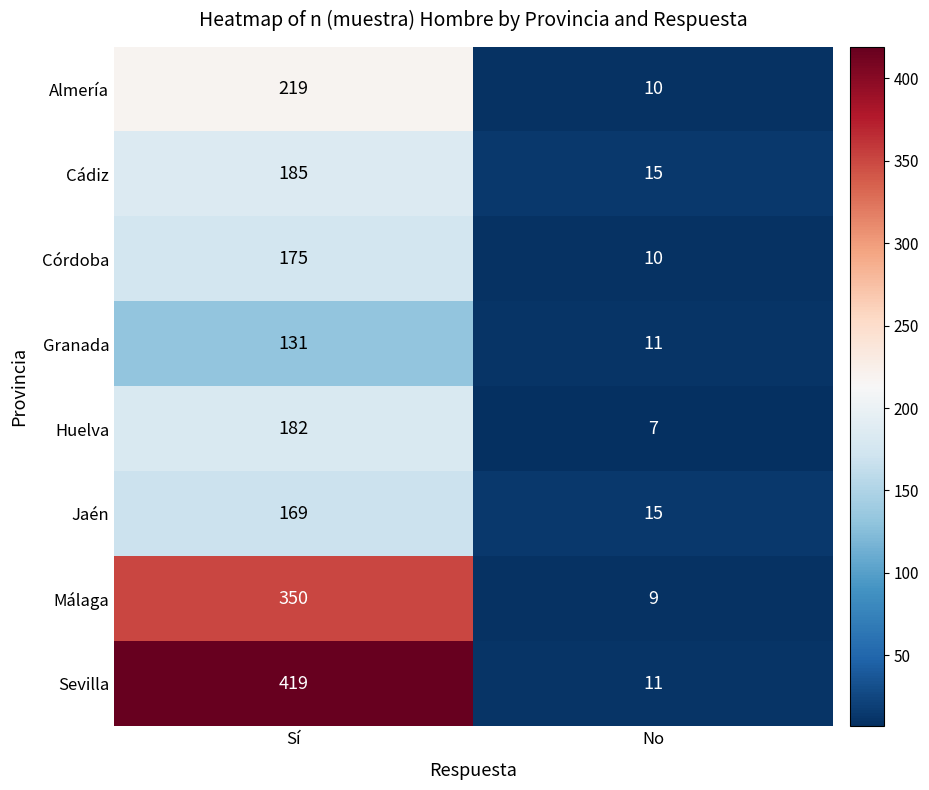

Between Sí and No, which series saw the biggest shift?

Sevilla